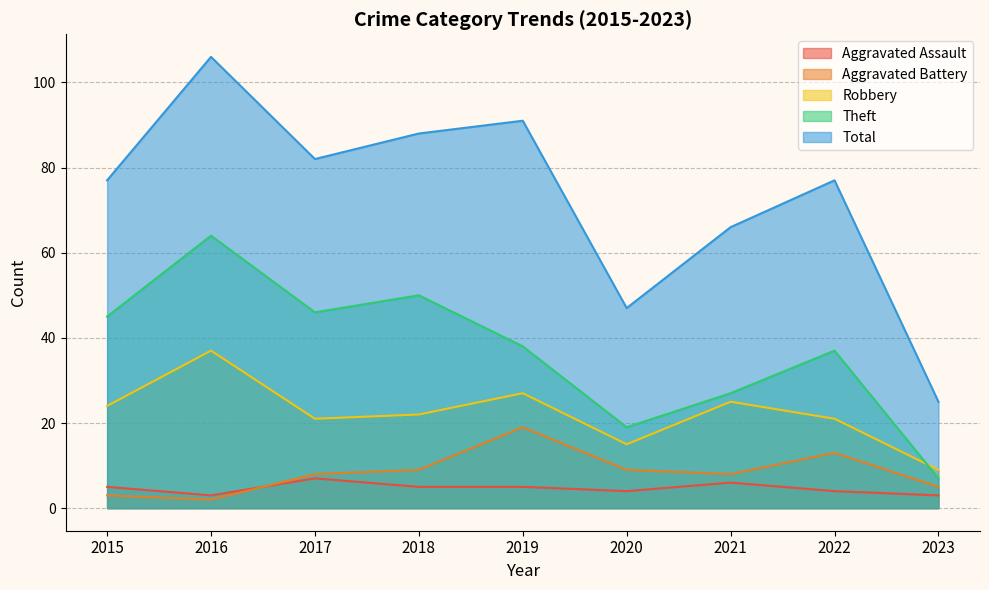

List the labels in order of Robbery value, largest first.

2016, 2019, 2021, 2015, 2018, 2017, 2022, 2020, 2023